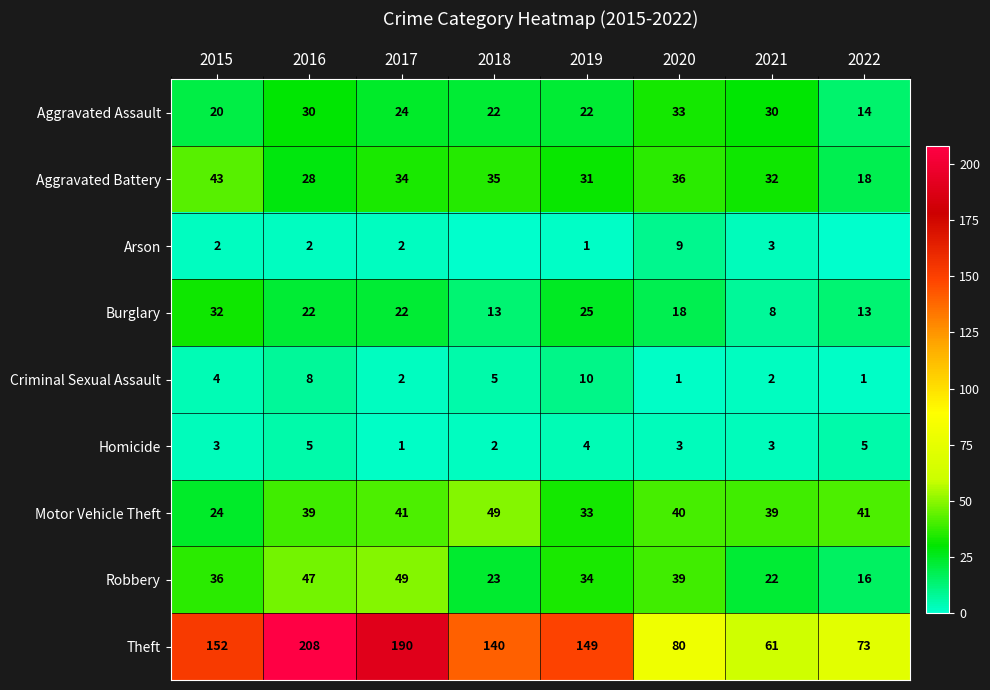

Between 2017 and 2019, which series saw the biggest shift?

Theft